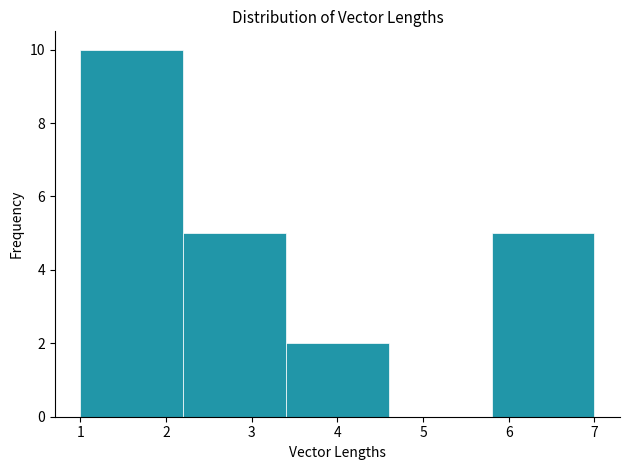

What is the height of the bar covering 5.8 to 7.0 on the x-axis? The values are not printed on the chart, so give them approximately, as read against the axis.

5